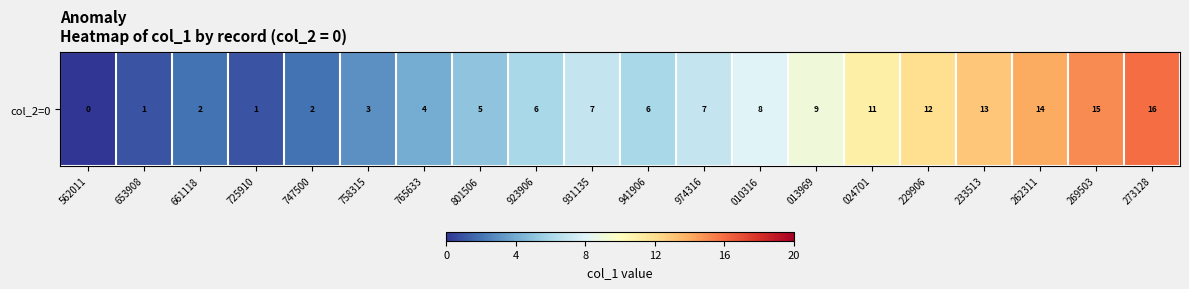

What is the difference between the maximum and minimum values?

16